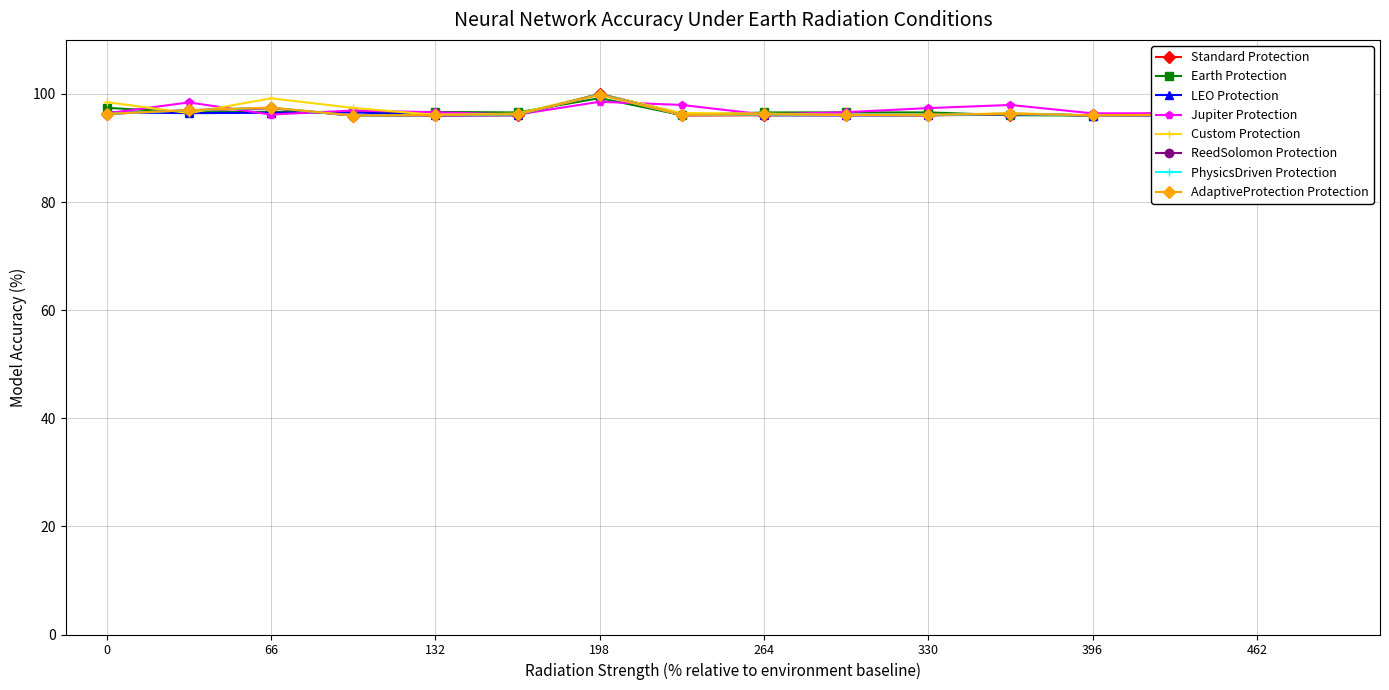

True or false: LEO Protection has a value of 96.0 at 396.

True